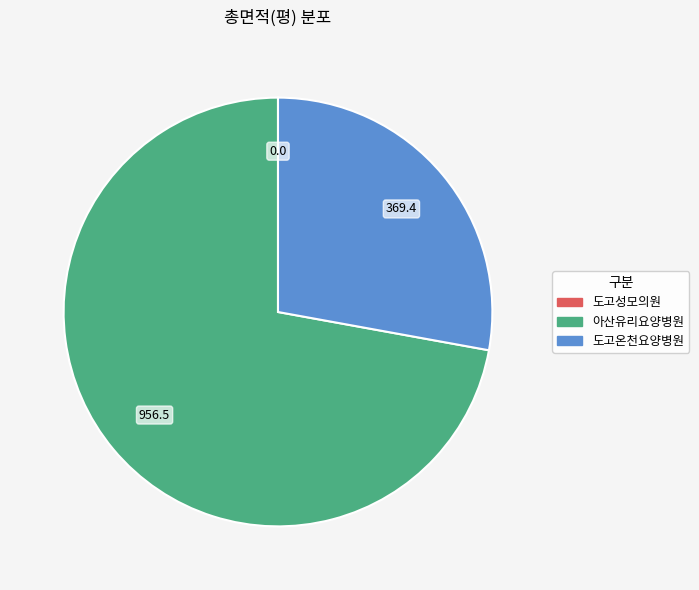

Is there any slice that represents more than half of the pie?

Yes